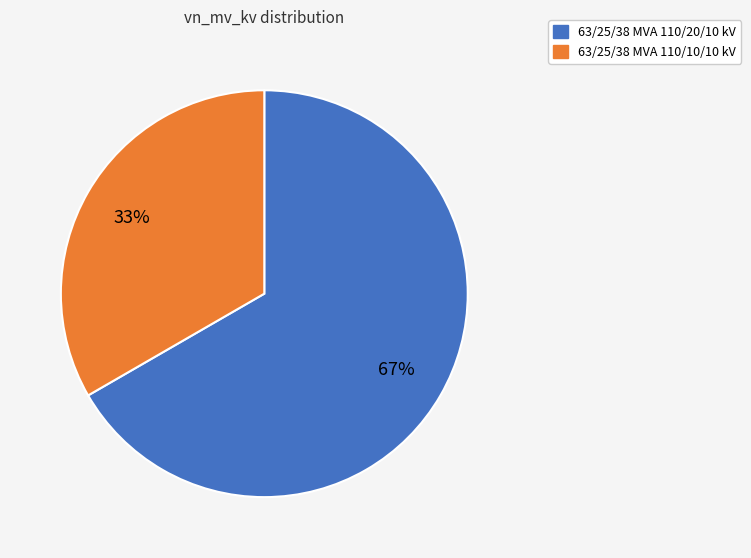

Which slice is the smallest?

63/25/38 MVA 110/10/10 kV